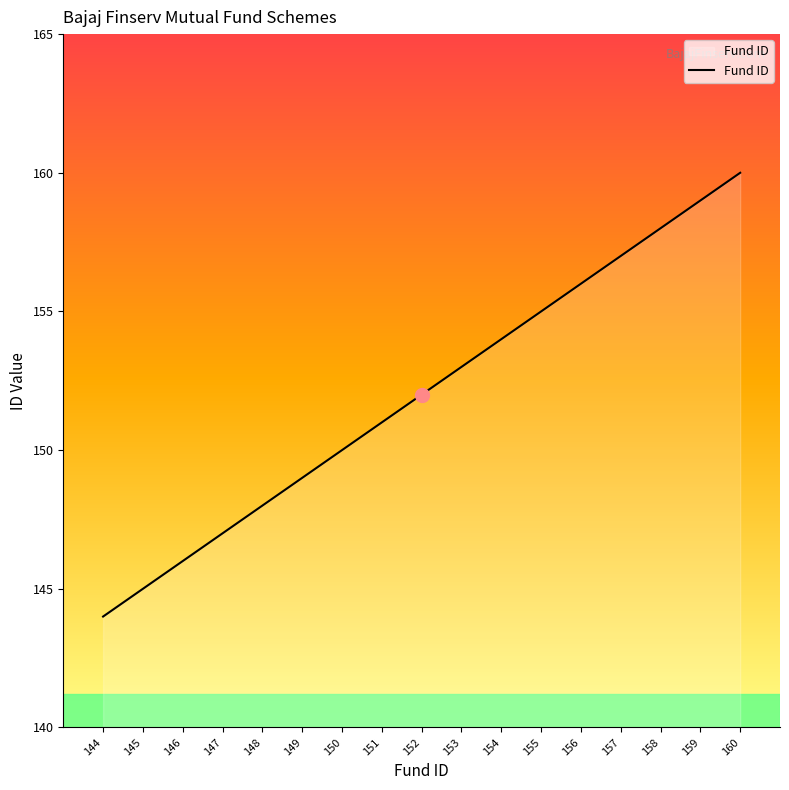

List the labels in order of value, smallest first.

144, 145, 146, 147, 148, 149, 150, 151, 152, 153, 154, 155, 156, 157, 158, 159, 160